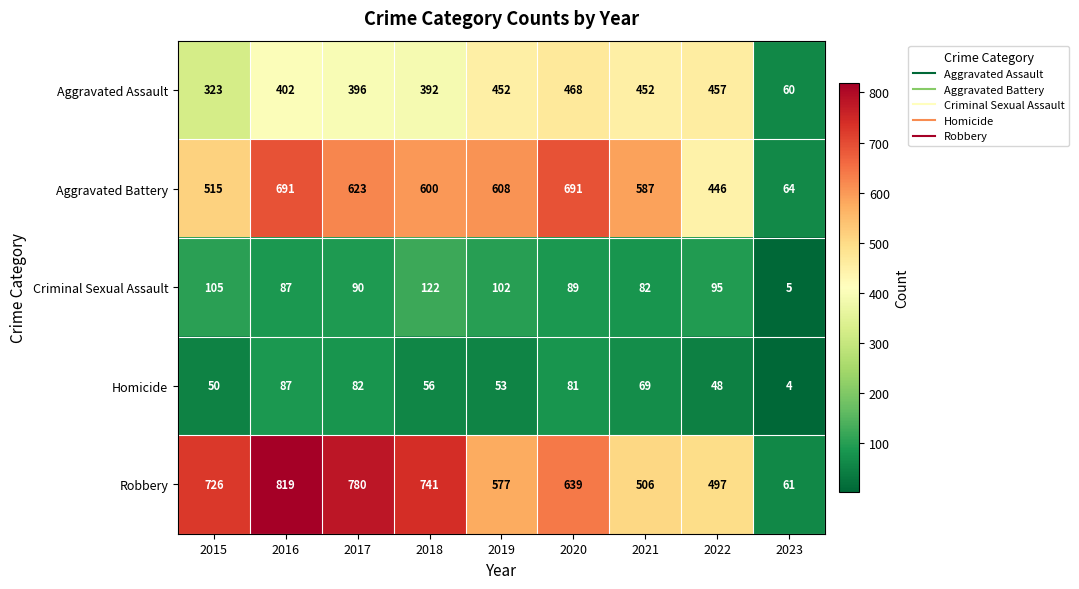

What is the total value across all series at 2018?

1911